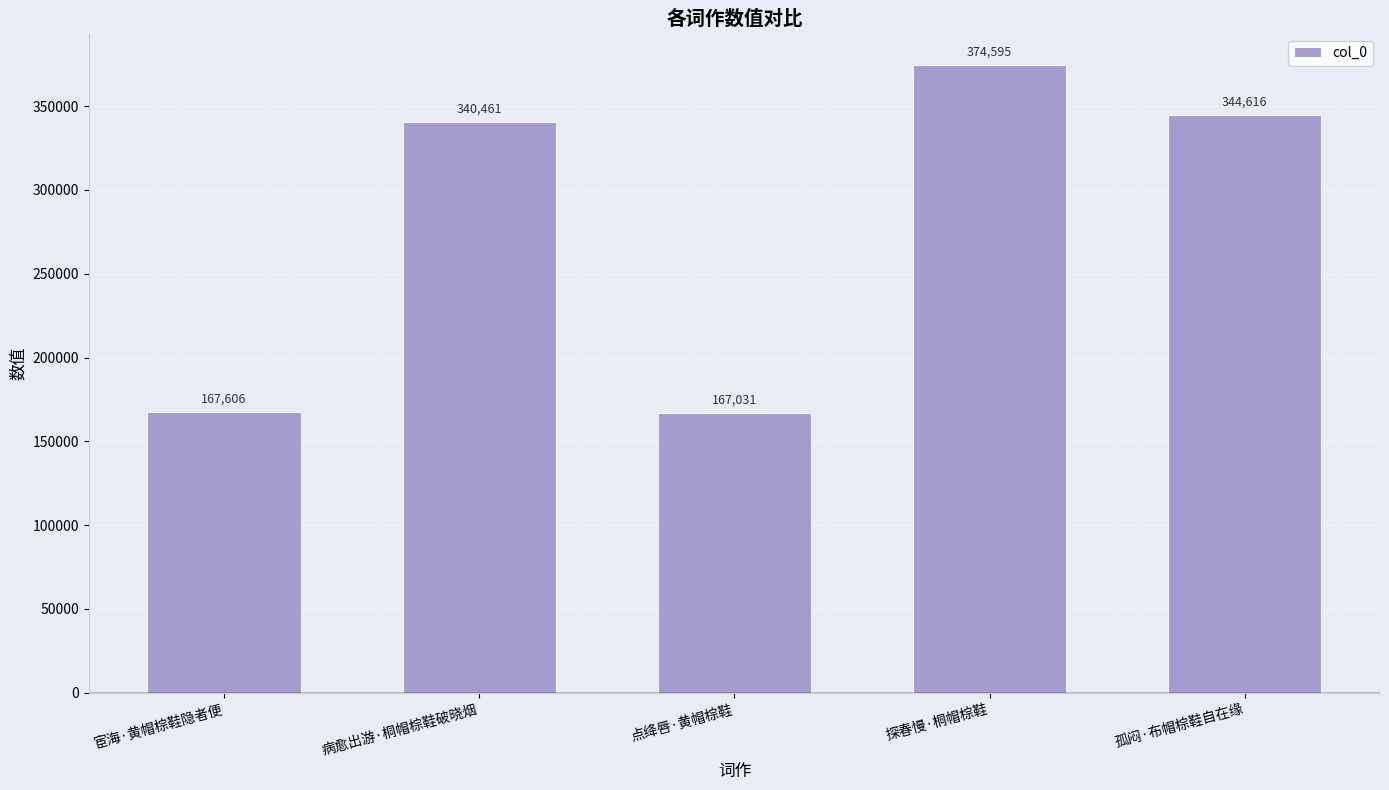

Between 点绛唇·黄帽棕鞋 and 探春慢·桐帽棕鞋, which is larger?

探春慢·桐帽棕鞋